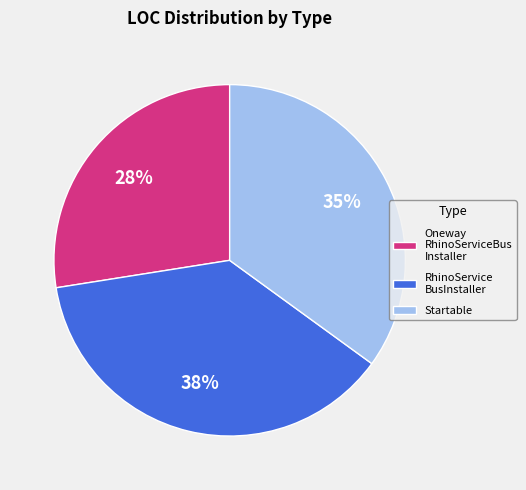

Which slice is the smallest?

Oneway RhinoServiceBus Installer